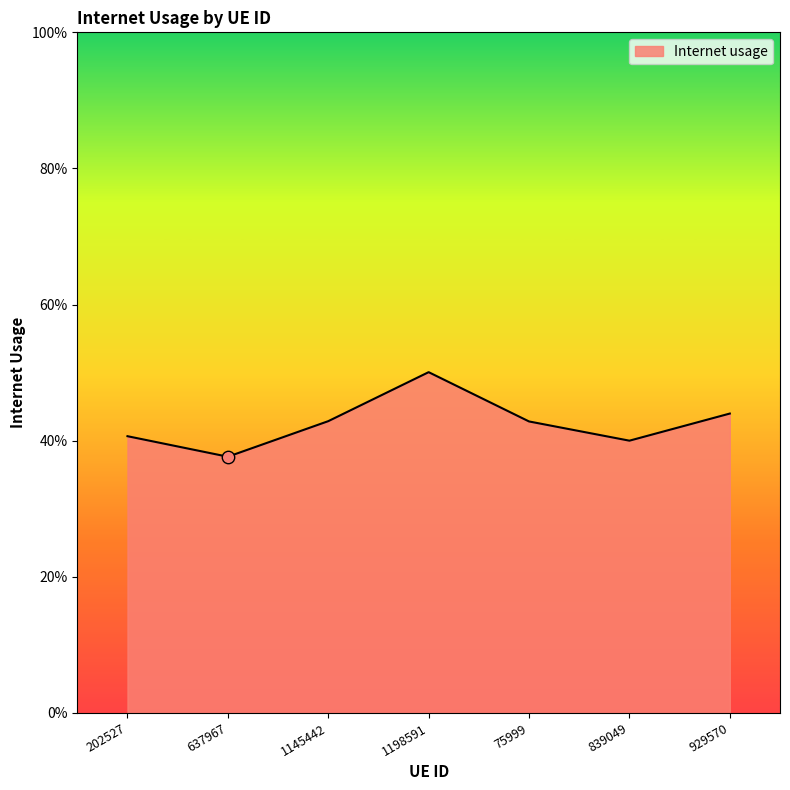

What is the change in value from 637967 to 1198591?

+0.1